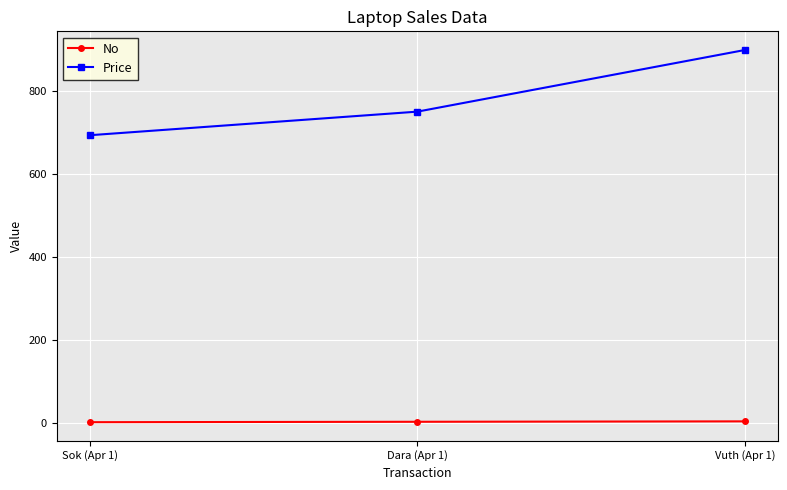

What is the label of the 2nd point from the left?

Dara (Apr 1)